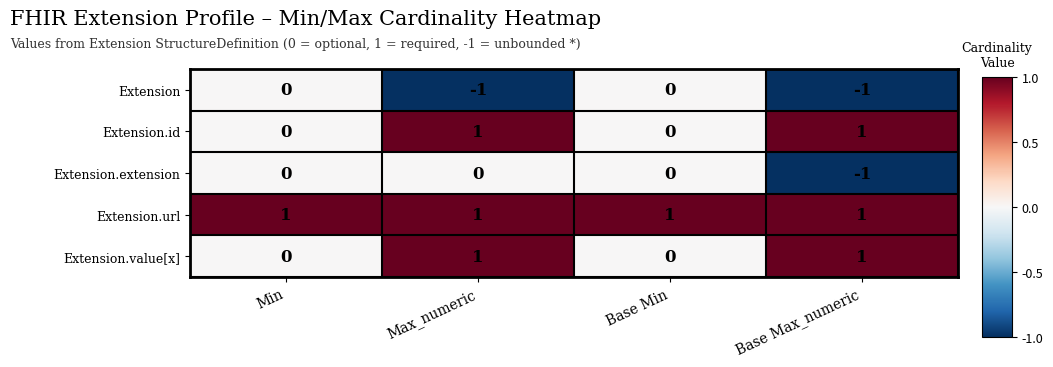

How many Extension values are between -1 and 0?

4